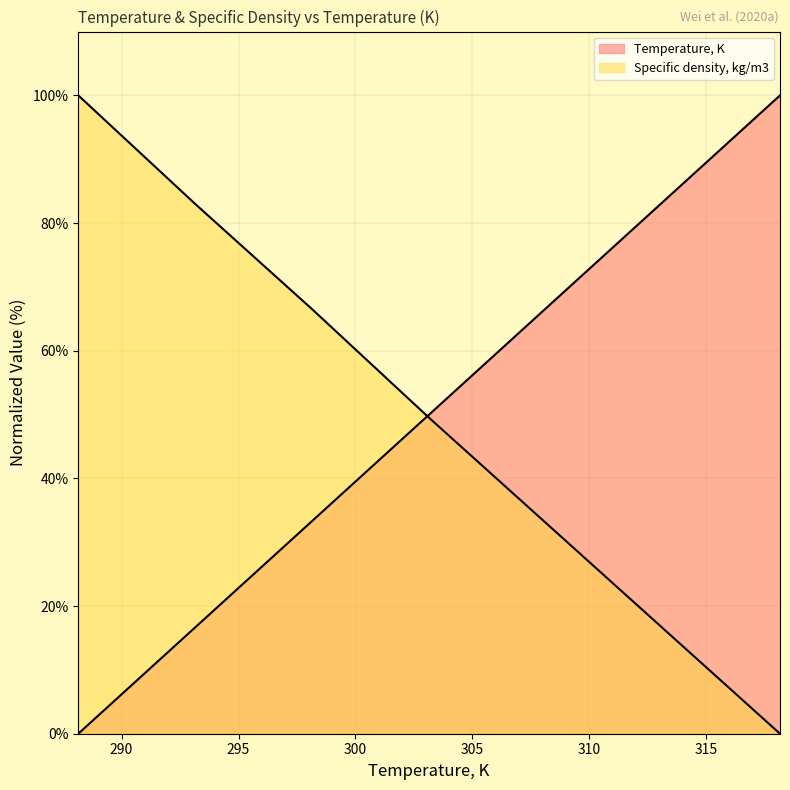

List the labels in order of Temperature, K value, largest first.

318.15, 313.15, 308.15, 303.15, 298.15, 293.15, 288.15